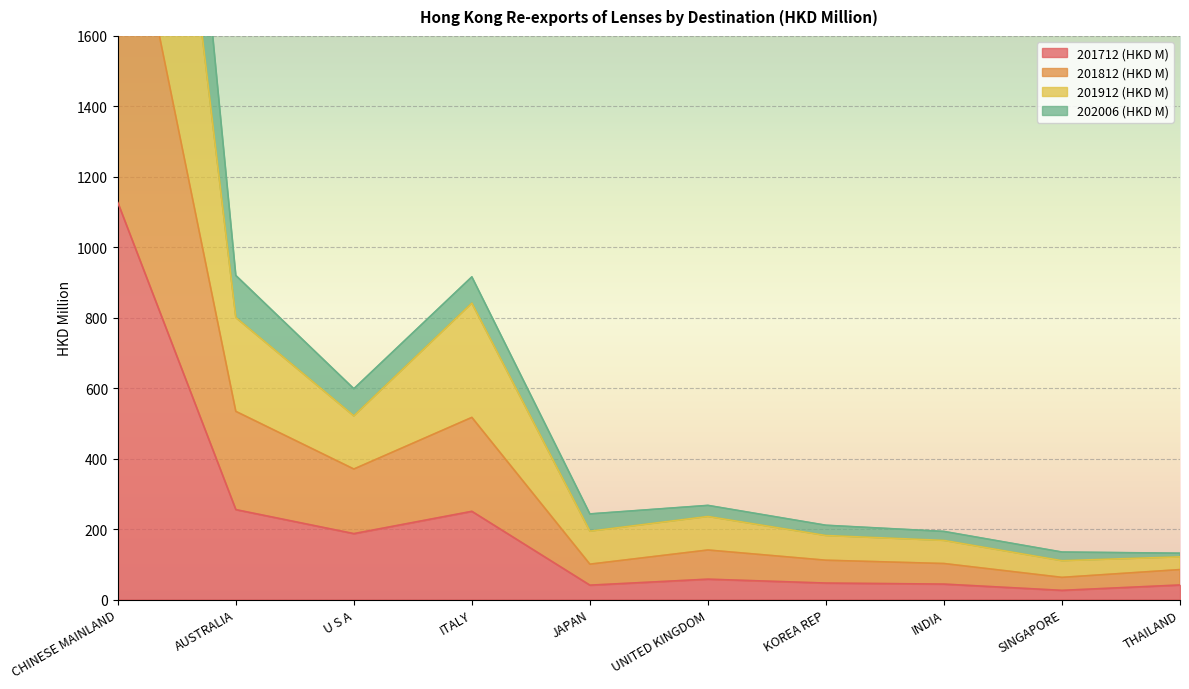

The 201712 (HKD M) series shows 47.2 at U S A. True or false?

False